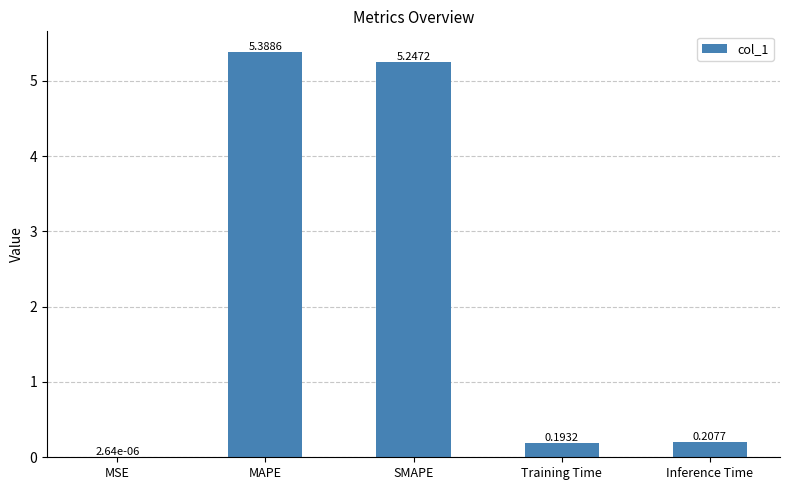

What is the sum of the values at MAPE and SMAPE?

10.6